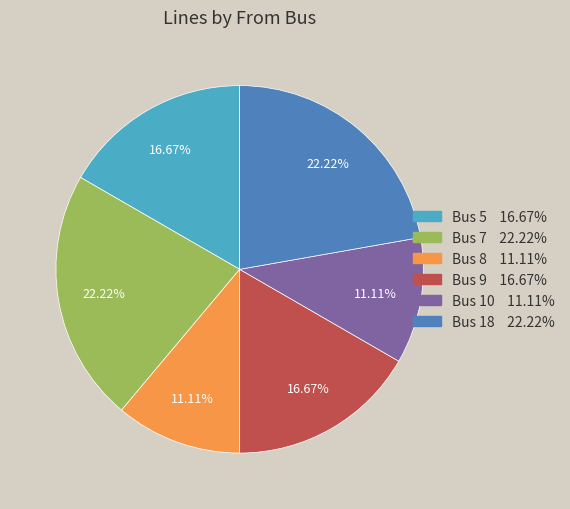

To the nearest percent, what is the average slice percentage?

17%